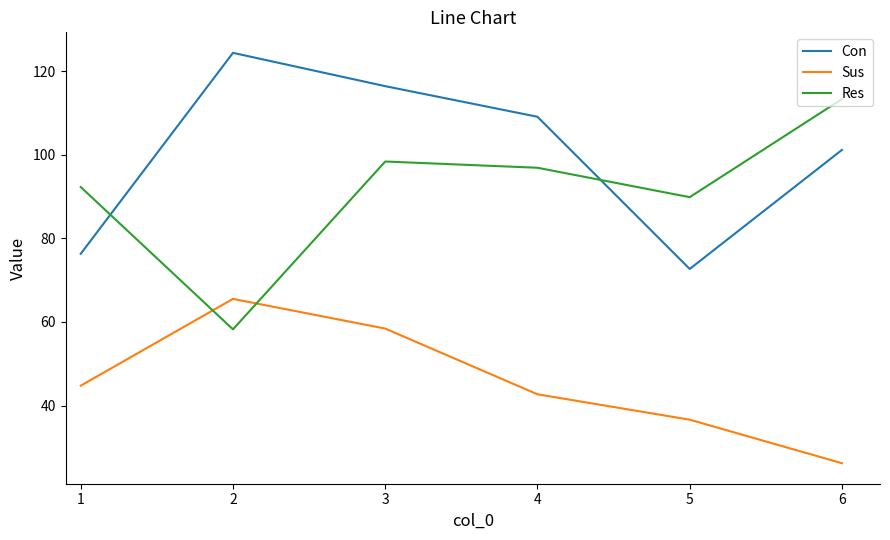

Where is Res nearest to the value 85?

5